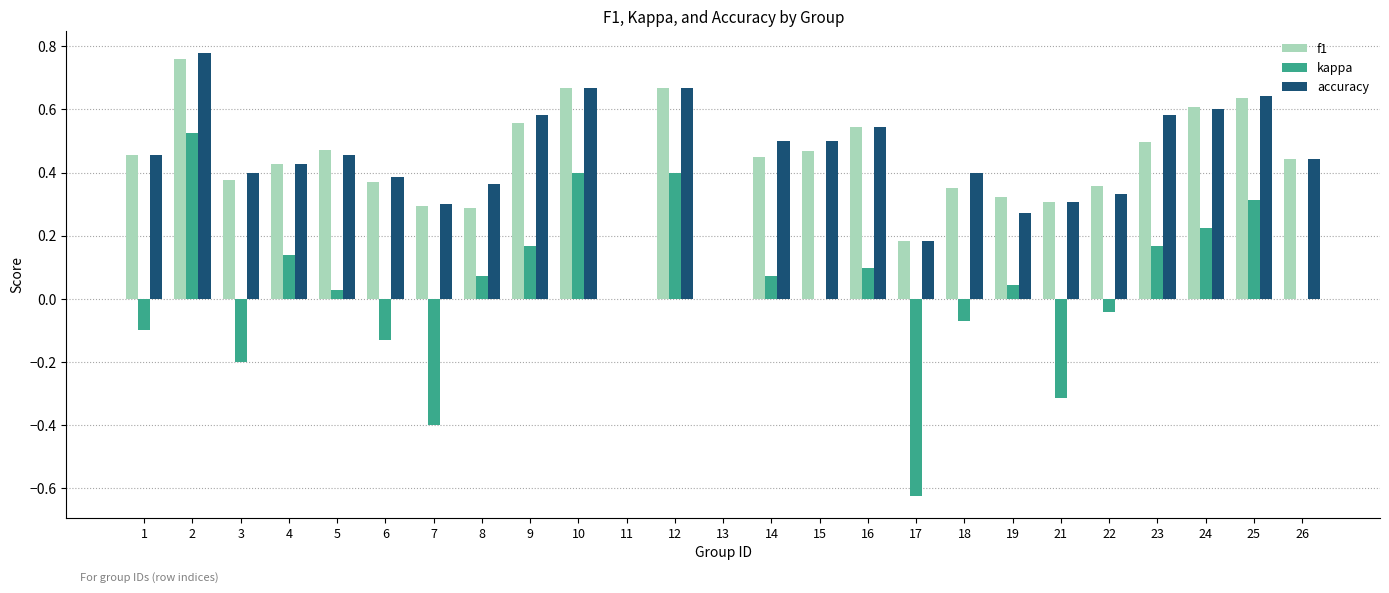

What is the sum of all accuracy values?

10.8